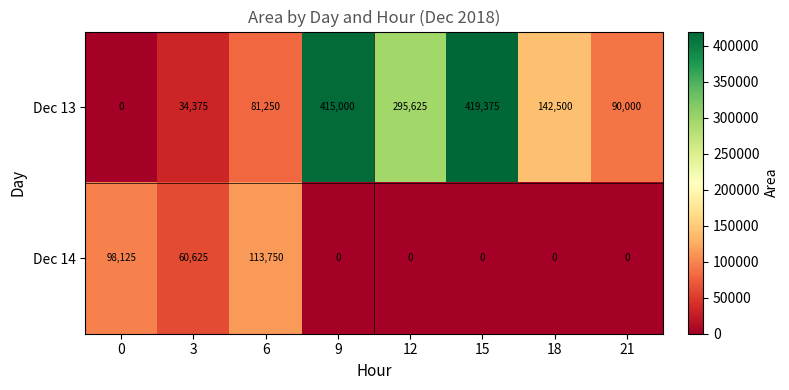

Which series has the widest spread of values?

Dec 13